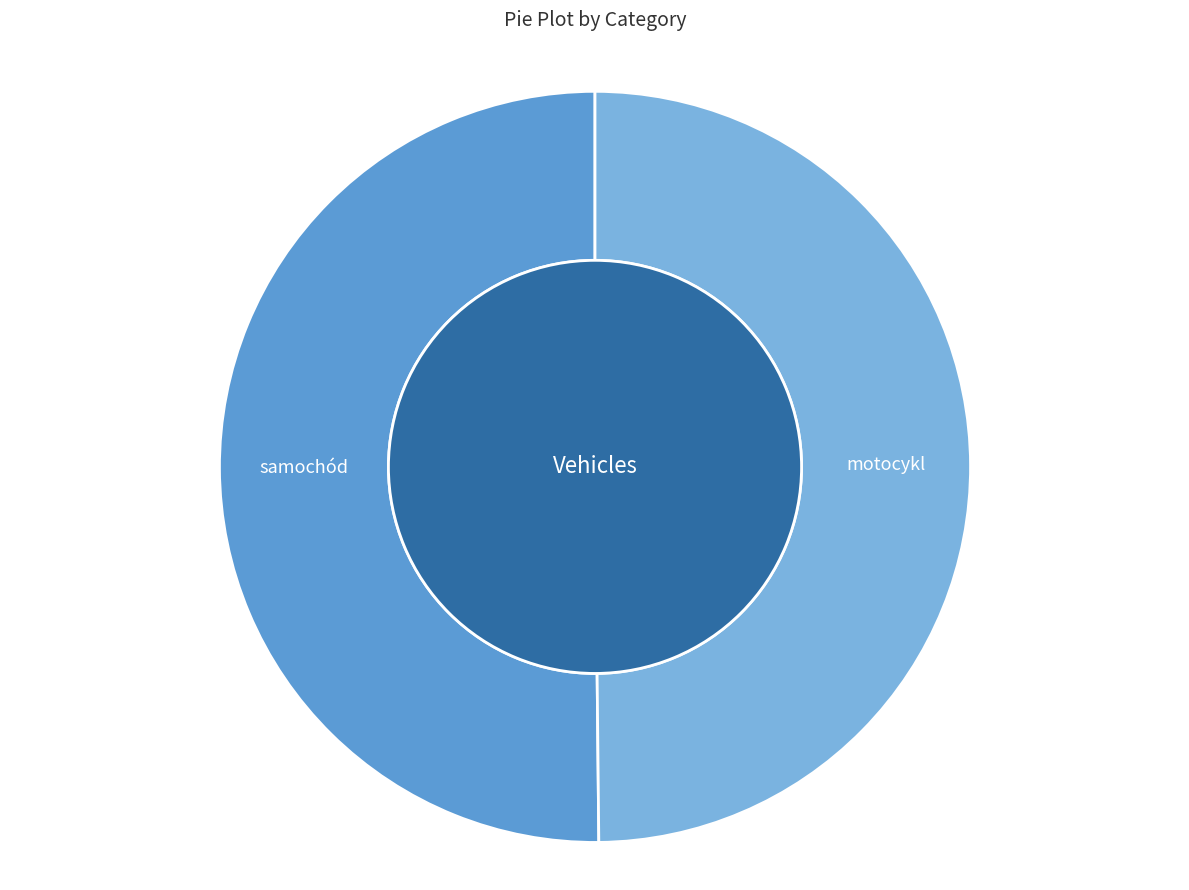

How many segments does this pie chart have?

2